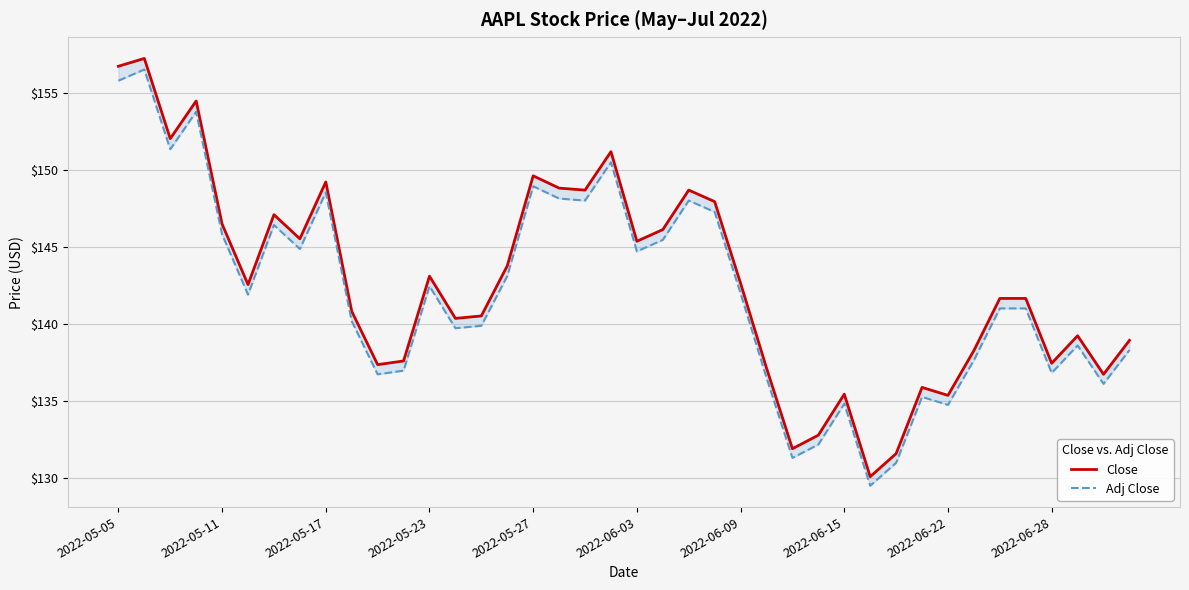

What is the total value across all series at 2022-06-22?

270.1